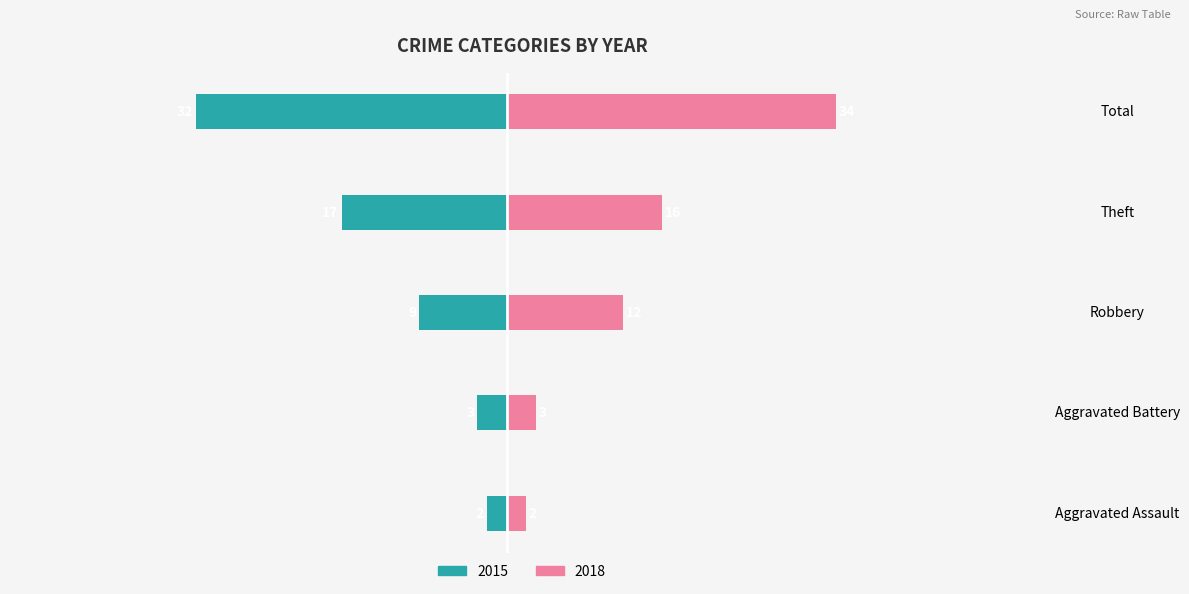

The value of 2023 at Robbery is 4. True or false?

False